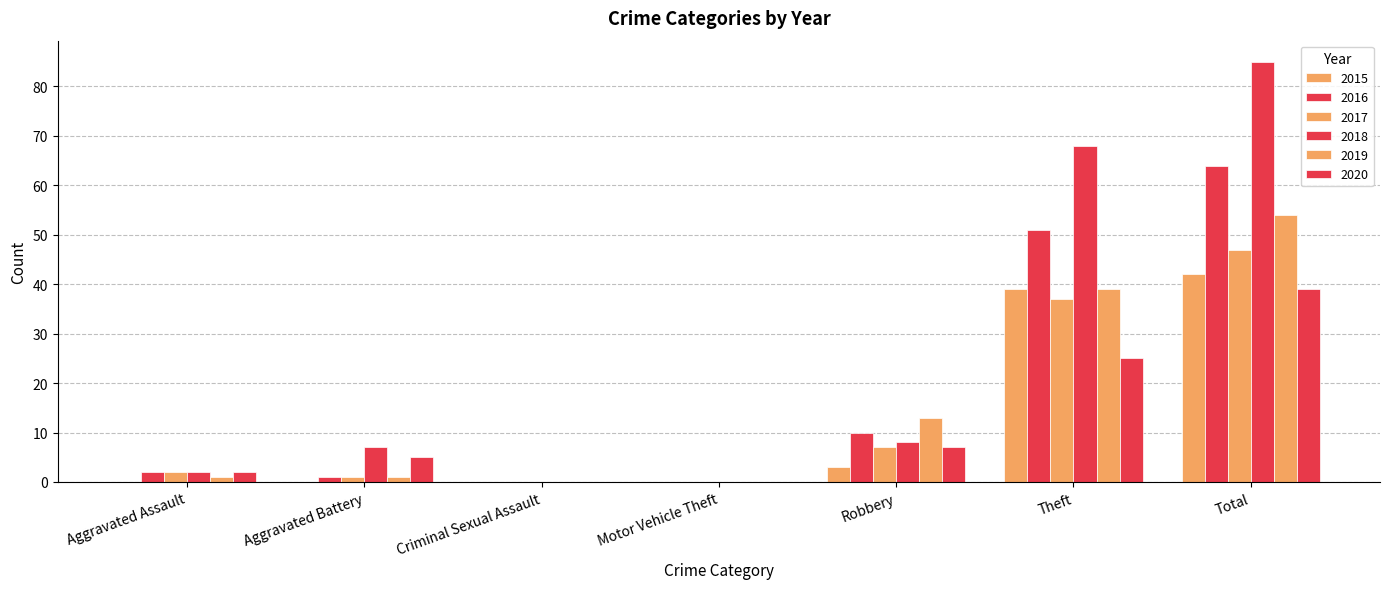

Reading left to right, what are all the values shown in this chart?

2015: Aggravated Assault=0	Aggravated Battery=0	Criminal Sexual Assault=0	Motor Vehicle Theft=0	Robbery=3	Theft=39	Total=42
2016: Aggravated Assault=2	Aggravated Battery=1	Criminal Sexual Assault=0	Motor Vehicle Theft=0	Robbery=10	Theft=51	Total=64
2017: Aggravated Assault=2	Aggravated Battery=1	Criminal Sexual Assault=0	Motor Vehicle Theft=0	Robbery=7	Theft=37	Total=47
2018: Aggravated Assault=2	Aggravated Battery=7	Criminal Sexual Assault=0	Motor Vehicle Theft=0	Robbery=8	Theft=68	Total=85
2019: Aggravated Assault=1	Aggravated Battery=1	Criminal Sexual Assault=0	Motor Vehicle Theft=0	Robbery=13	Theft=39	Total=54
2020: Aggravated Assault=2	Aggravated Battery=5	Criminal Sexual Assault=0	Motor Vehicle Theft=0	Robbery=7	Theft=25	Total=39